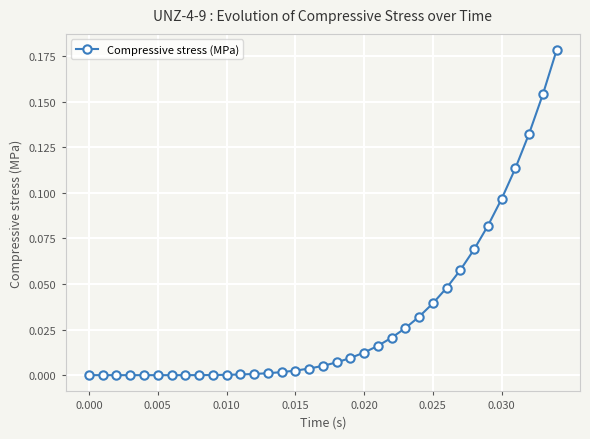

What is the sum of all values?

1.1